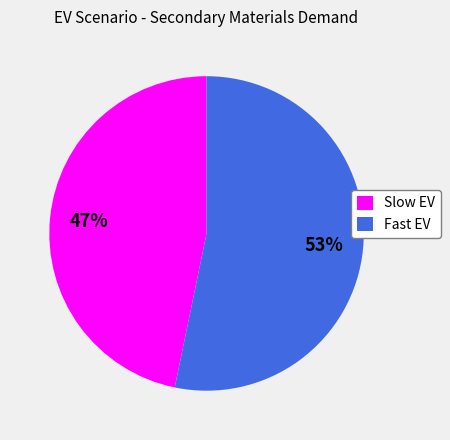

Is it true that Fast EV is 47% of the pie?

False